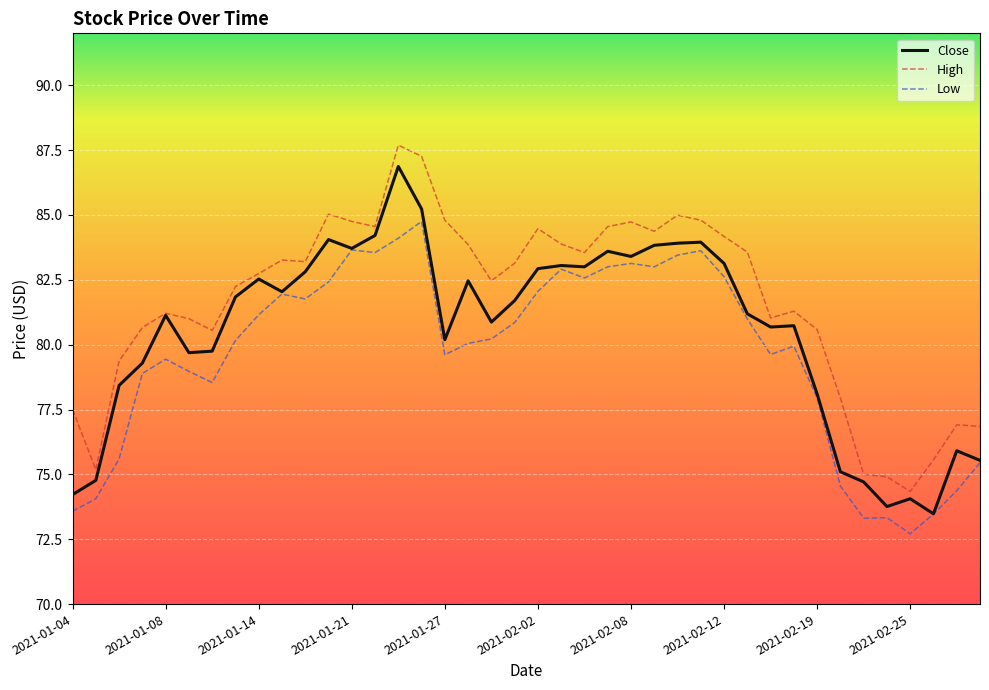

What is the minimum value for Close?

73.5